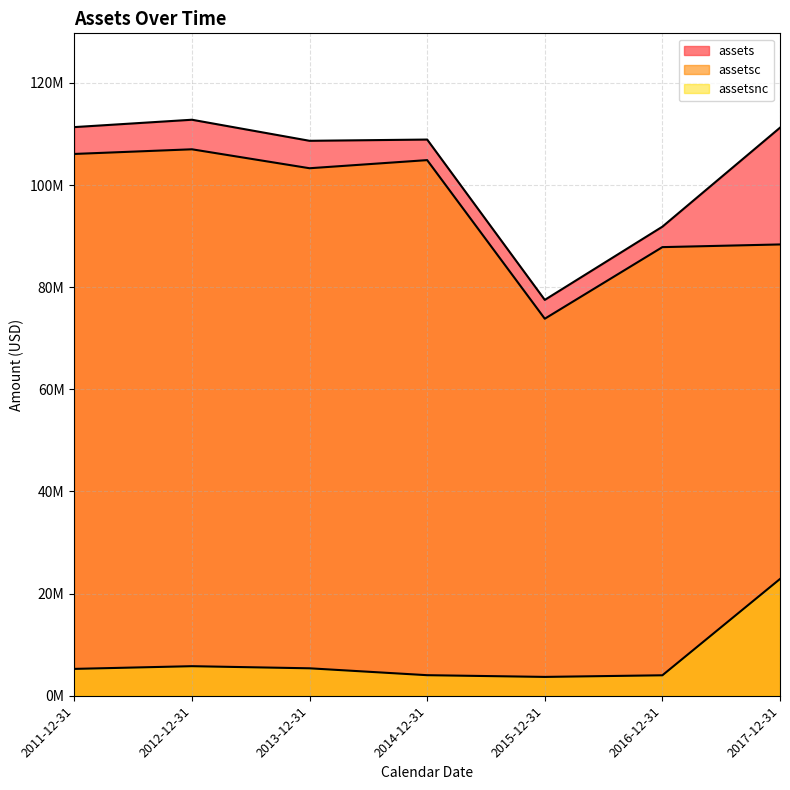

Which series has the largest total across all categories?

assets